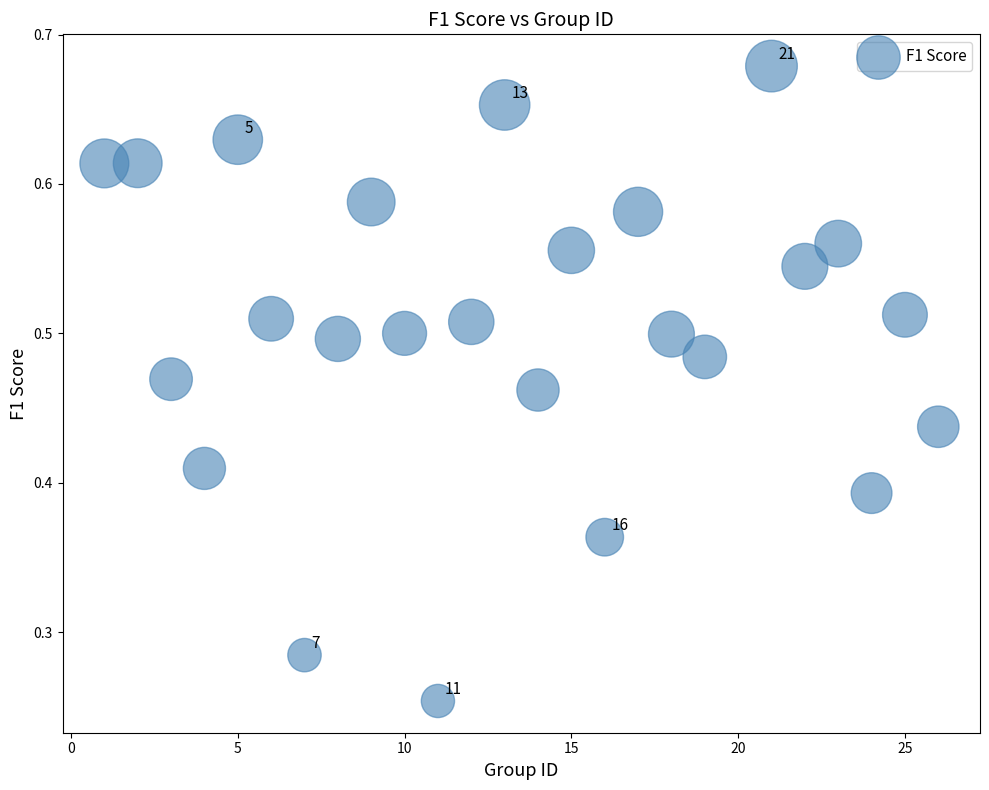

How many points are shown in the scatter plot?

25